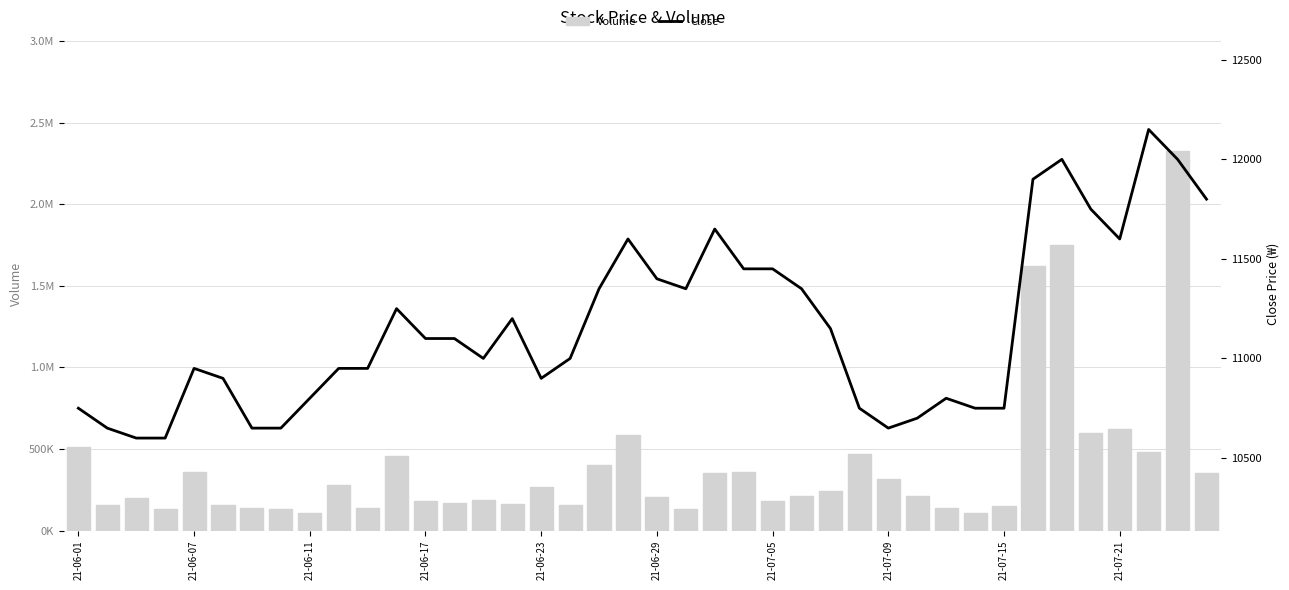

What is the sum of all Volume values?

15735702